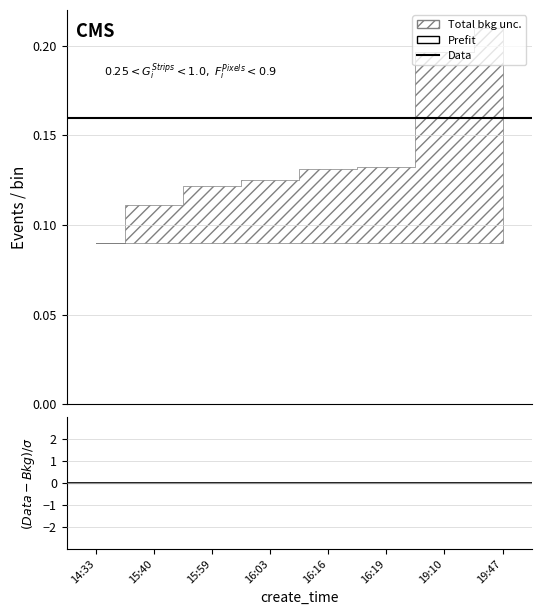

The value of Data at 15:40 is 0.2. True or false?

True